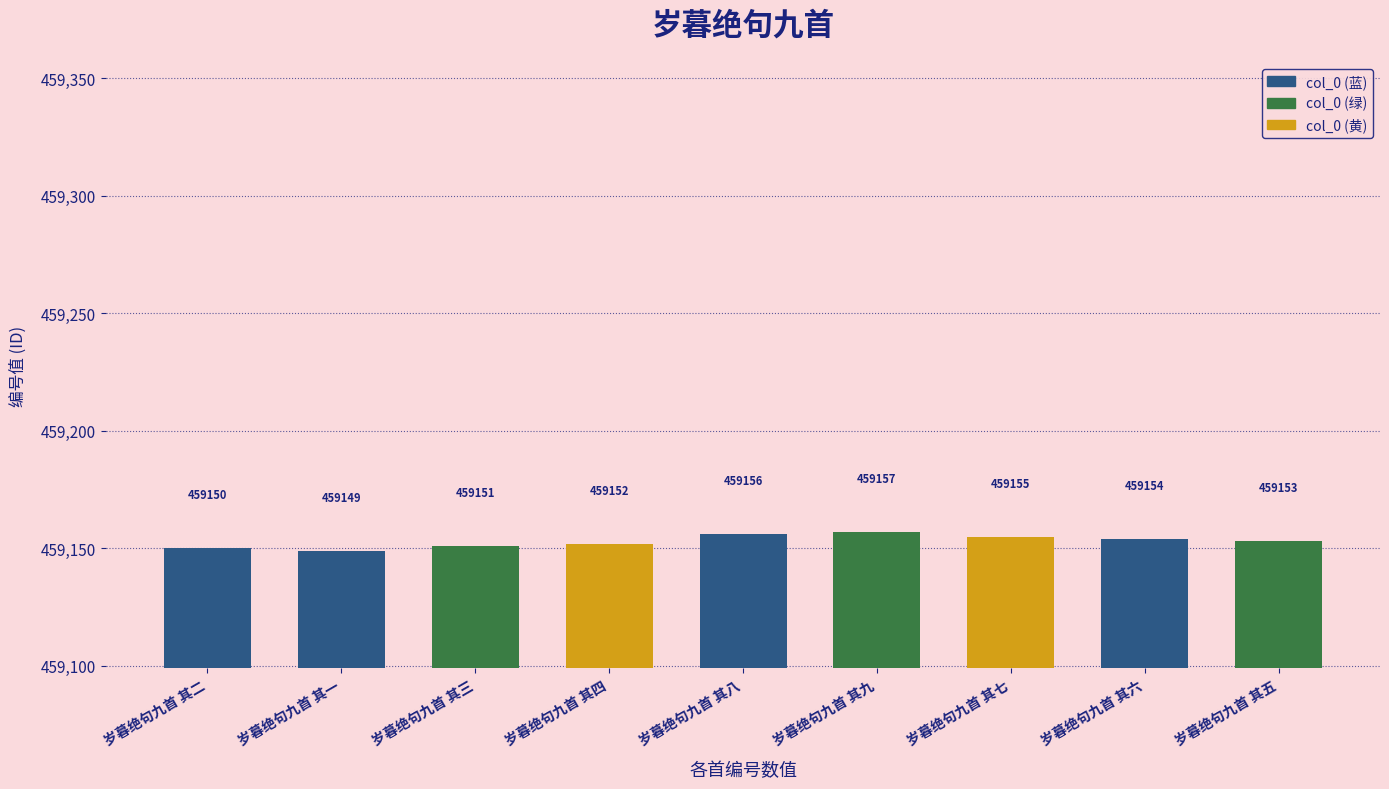

Count the values in the range 459151 to 459155.

5